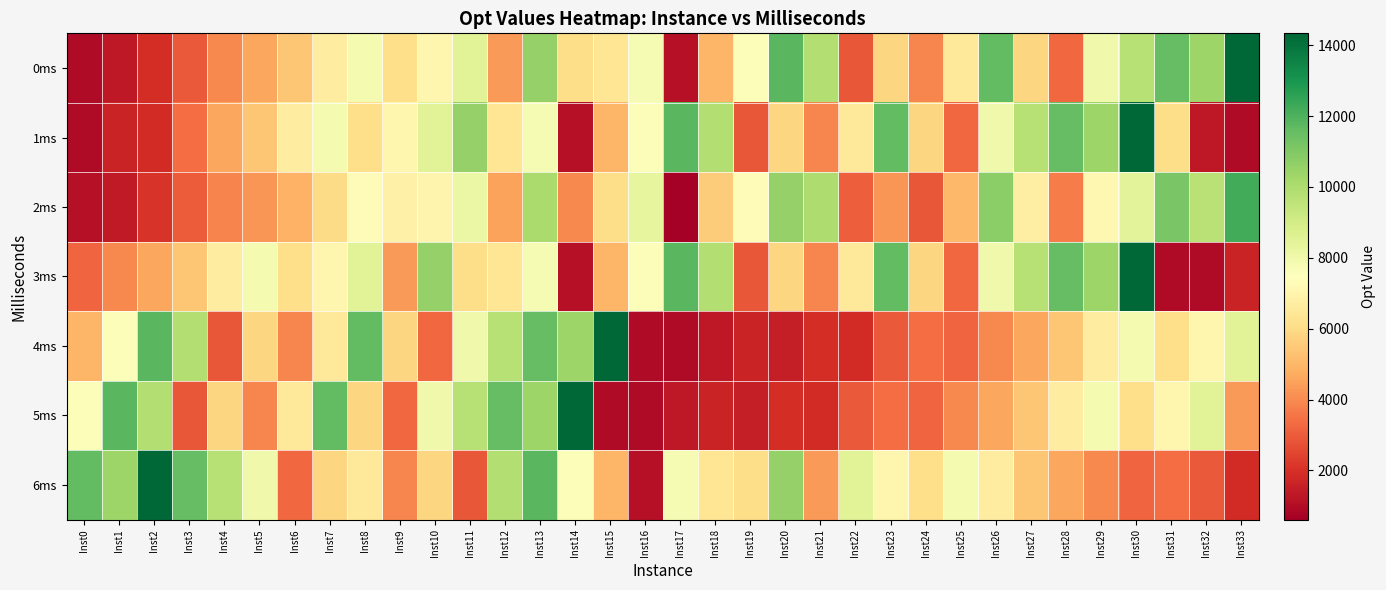

Reading left to right, list all the values displayed in this chart.

0ms: Inst0=970	Inst1=1360	Inst2=1946	Inst3=2971	Inst4=3990	Inst5=4624	Inst6=5434	Inst7=6714	Inst8=7802	Inst9=6105	Inst10=7047	Inst11=8520	Inst12=4364	Inst13=10542	Inst14=6039	Inst15=6378	Inst16=7794	Inst17=1131	Inst18=5004	Inst19=7598	Inst20=11790	Inst21=9866	Inst22=2897	Inst23=5821	Inst24=3922	Inst25=6460	Inst26=11634	Inst27=5856	Inst28=3276	Inst29=8000	Inst30=9768	Inst31=11596	Inst32=10413	Inst33=14336
1ms: Inst0=940	Inst1=1660	Inst2=1875	Inst3=3382	Inst4=4624	Inst5=5434	Inst6=6714	Inst7=7802	Inst8=6105	Inst9=7047	Inst10=8520	Inst11=10542	Inst12=6378	Inst13=7794	Inst14=1131	Inst15=5004	Inst16=7598	Inst17=11790	Inst18=9866	Inst19=2897	Inst20=5821	Inst21=3922	Inst22=6460	Inst23=11634	Inst24=5856	Inst25=3276	Inst26=8000	Inst27=9768	Inst28=11596	Inst29=10413	Inst30=14336	Inst31=6039	Inst32=1360	Inst33=970
2ms: Inst0=1150	Inst1=1390	Inst2=2111	Inst3=2991	Inst4=3856	Inst5=4247	Inst6=4866	Inst7=5981	Inst8=7278	Inst9=6833	Inst10=7010	Inst11=8150	Inst12=4525	Inst13=10056	Inst14=3964	Inst15=6056	Inst16=8328	Inst17=614	Inst18=5565	Inst19=7337	Inst20=10531	Inst21=9976	Inst22=3051	Inst23=4219	Inst24=2909	Inst25=5041	Inst26=10761	Inst27=6773	Inst28=3692	Inst29=7129	Inst30=8463	Inst31=11167	Inst32=9715	Inst33=12229
3ms: Inst0=3228	Inst1=3990	Inst2=4624	Inst3=5434	Inst4=6714	Inst5=7802	Inst6=6105	Inst7=7047	Inst8=8520	Inst9=4364	Inst10=10542	Inst11=6039	Inst12=6378	Inst13=7794	Inst14=1131	Inst15=5004	Inst16=7598	Inst17=11790	Inst18=9866	Inst19=2897	Inst20=5821	Inst21=3922	Inst22=6460	Inst23=11634	Inst24=5856	Inst25=3276	Inst26=8000	Inst27=9768	Inst28=11596	Inst29=10413	Inst30=14336	Inst31=970	Inst32=940	Inst33=1660
4ms: Inst0=5004	Inst1=7598	Inst2=11790	Inst3=9866	Inst4=2897	Inst5=5821	Inst6=3922	Inst7=6460	Inst8=11634	Inst9=5856	Inst10=3276	Inst11=8000	Inst12=9768	Inst13=11596	Inst14=10413	Inst15=14336	Inst16=970	Inst17=940	Inst18=1360	Inst19=1660	Inst20=1485	Inst21=1946	Inst22=1875	Inst23=2971	Inst24=3382	Inst25=3228	Inst26=3990	Inst27=4624	Inst28=5434	Inst29=6714	Inst30=7802	Inst31=6105	Inst32=7047	Inst33=8520
5ms: Inst0=7598	Inst1=11790	Inst2=9866	Inst3=2897	Inst4=5821	Inst5=3922	Inst6=6460	Inst7=11634	Inst8=5856	Inst9=3276	Inst10=8000	Inst11=9768	Inst12=11596	Inst13=10413	Inst14=14336	Inst15=970	Inst16=940	Inst17=1360	Inst18=1660	Inst19=1485	Inst20=1946	Inst21=1875	Inst22=2971	Inst23=3382	Inst24=3228	Inst25=3990	Inst26=4624	Inst27=5434	Inst28=6714	Inst29=7802	Inst30=6105	Inst31=7047	Inst32=8520	Inst33=4364
6ms: Inst0=11634	Inst1=10413	Inst2=14336	Inst3=11596	Inst4=9768	Inst5=8000	Inst6=3276	Inst7=5856	Inst8=6460	Inst9=3922	Inst10=5821	Inst11=2897	Inst12=9866	Inst13=11790	Inst14=7598	Inst15=5004	Inst16=1131	Inst17=7794	Inst18=6378	Inst19=6039	Inst20=10542	Inst21=4364	Inst22=8520	Inst23=7047	Inst24=6105	Inst25=7802	Inst26=6714	Inst27=5434	Inst28=4624	Inst29=3990	Inst30=3228	Inst31=3382	Inst32=2971	Inst33=1875